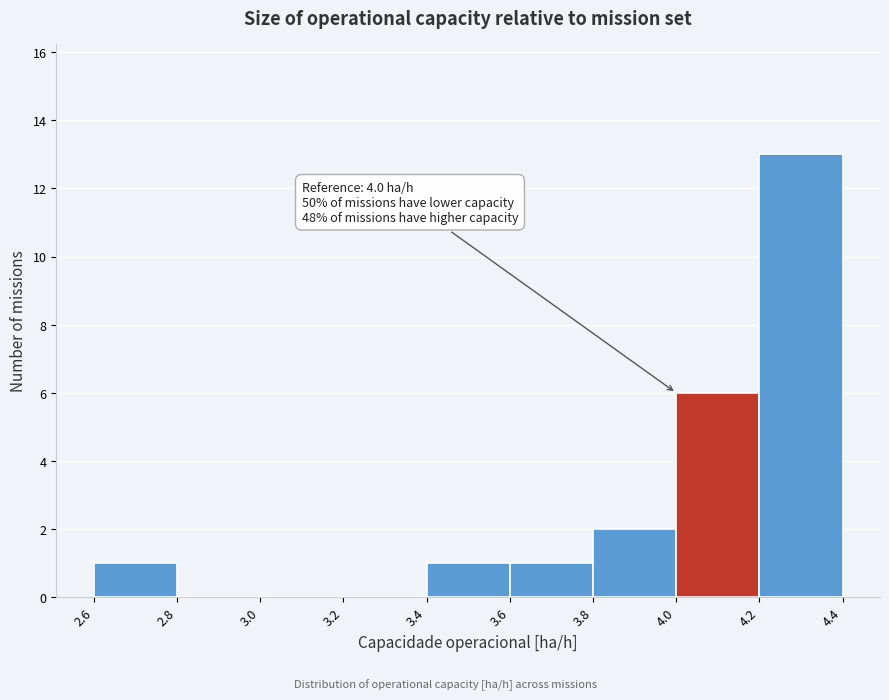

Which range on the x-axis has the tallest bar?

4.2 to 4.4